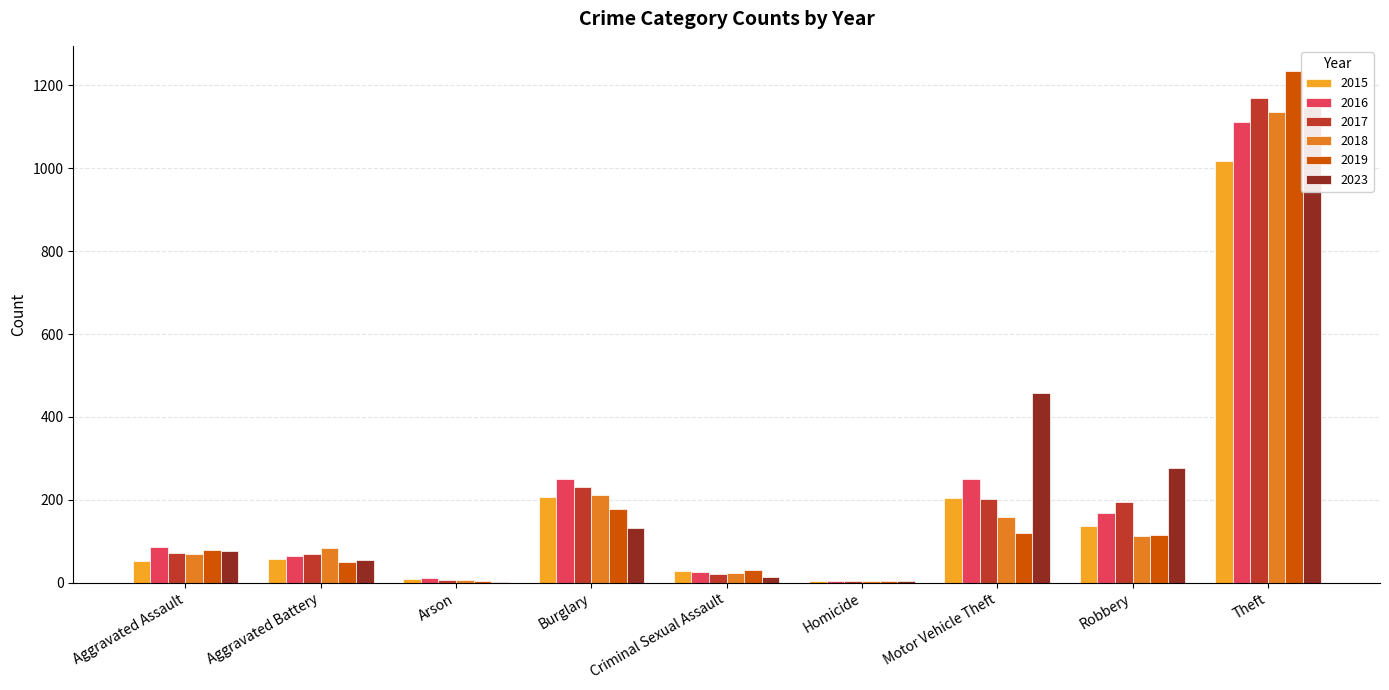

Reading left to right, extract all data points from this chart.

2015: Aggravated Assault=53	Aggravated Battery=57	Arson=9	Burglary=207	Criminal Sexual Assault=28	Homicide=5	Motor Vehicle Theft=205	Robbery=136	Theft=1017
2016: Aggravated Assault=85	Aggravated Battery=65	Arson=12	Burglary=250	Criminal Sexual Assault=26	Homicide=4	Motor Vehicle Theft=250	Robbery=168	Theft=1113
2017: Aggravated Assault=71	Aggravated Battery=69	Arson=7	Burglary=231	Criminal Sexual Assault=22	Homicide=4	Motor Vehicle Theft=202	Robbery=195	Theft=1171
2018: Aggravated Assault=70	Aggravated Battery=83	Arson=7	Burglary=211	Criminal Sexual Assault=24	Homicide=4	Motor Vehicle Theft=158	Robbery=112	Theft=1137
2019: Aggravated Assault=79	Aggravated Battery=51	Arson=5	Burglary=177	Criminal Sexual Assault=31	Homicide=4	Motor Vehicle Theft=121	Robbery=115	Theft=1234
2023: Aggravated Assault=76	Aggravated Battery=55	Arson=2	Burglary=133	Criminal Sexual Assault=14	Homicide=3	Motor Vehicle Theft=458	Robbery=276	Theft=1148